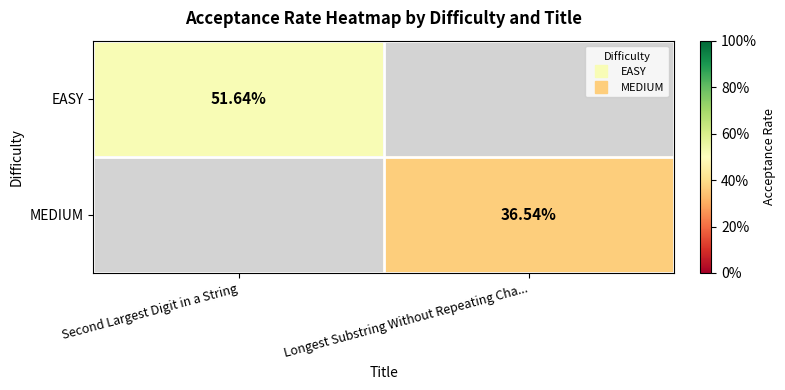

At which label does EASY reach its peak?

Second Largest Digit in a String